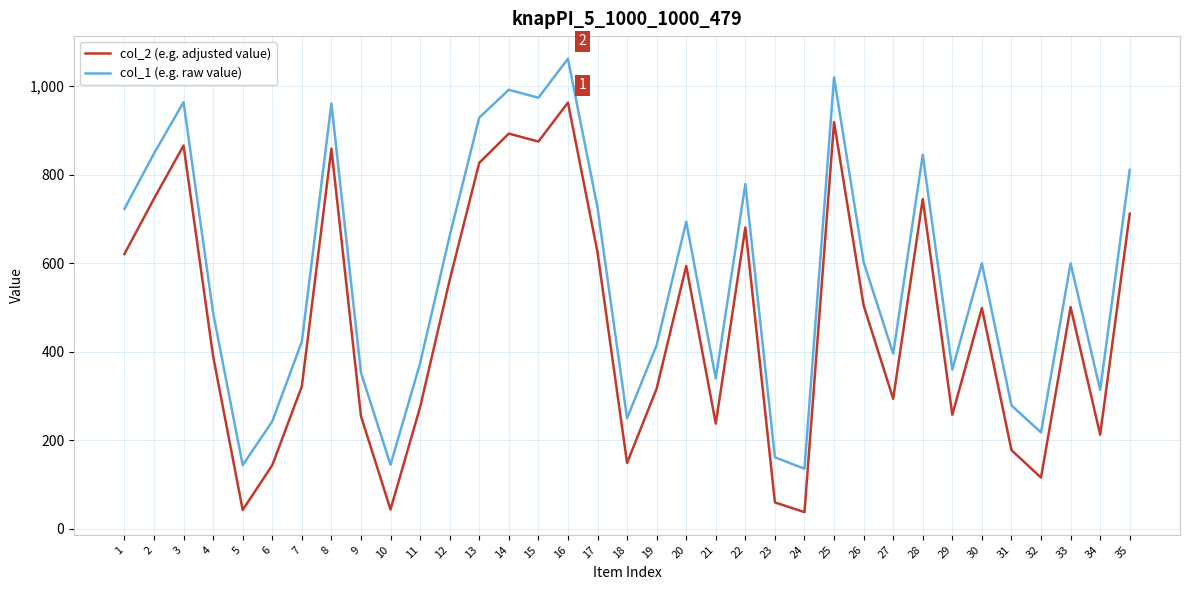

True or false: col_1 (e.g. raw value) has more than 1 interior local peaks.

True